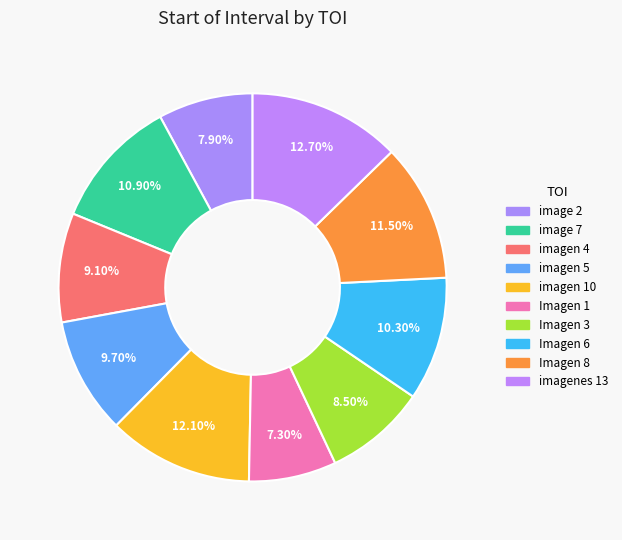

Rank the categories by value from highest to lowest.

imagenes 13, imagen 10, Imagen 8, image 7, Imagen 6, imagen 5, imagen 4, Imagen 3, image 2, Imagen 1